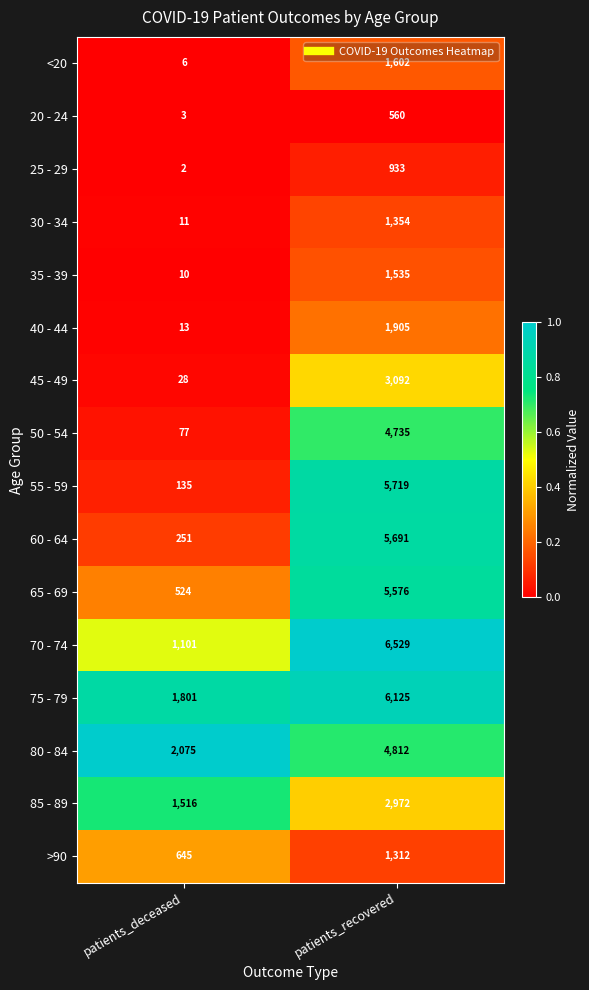

Which series has the largest range (max minus min)?

55 - 59